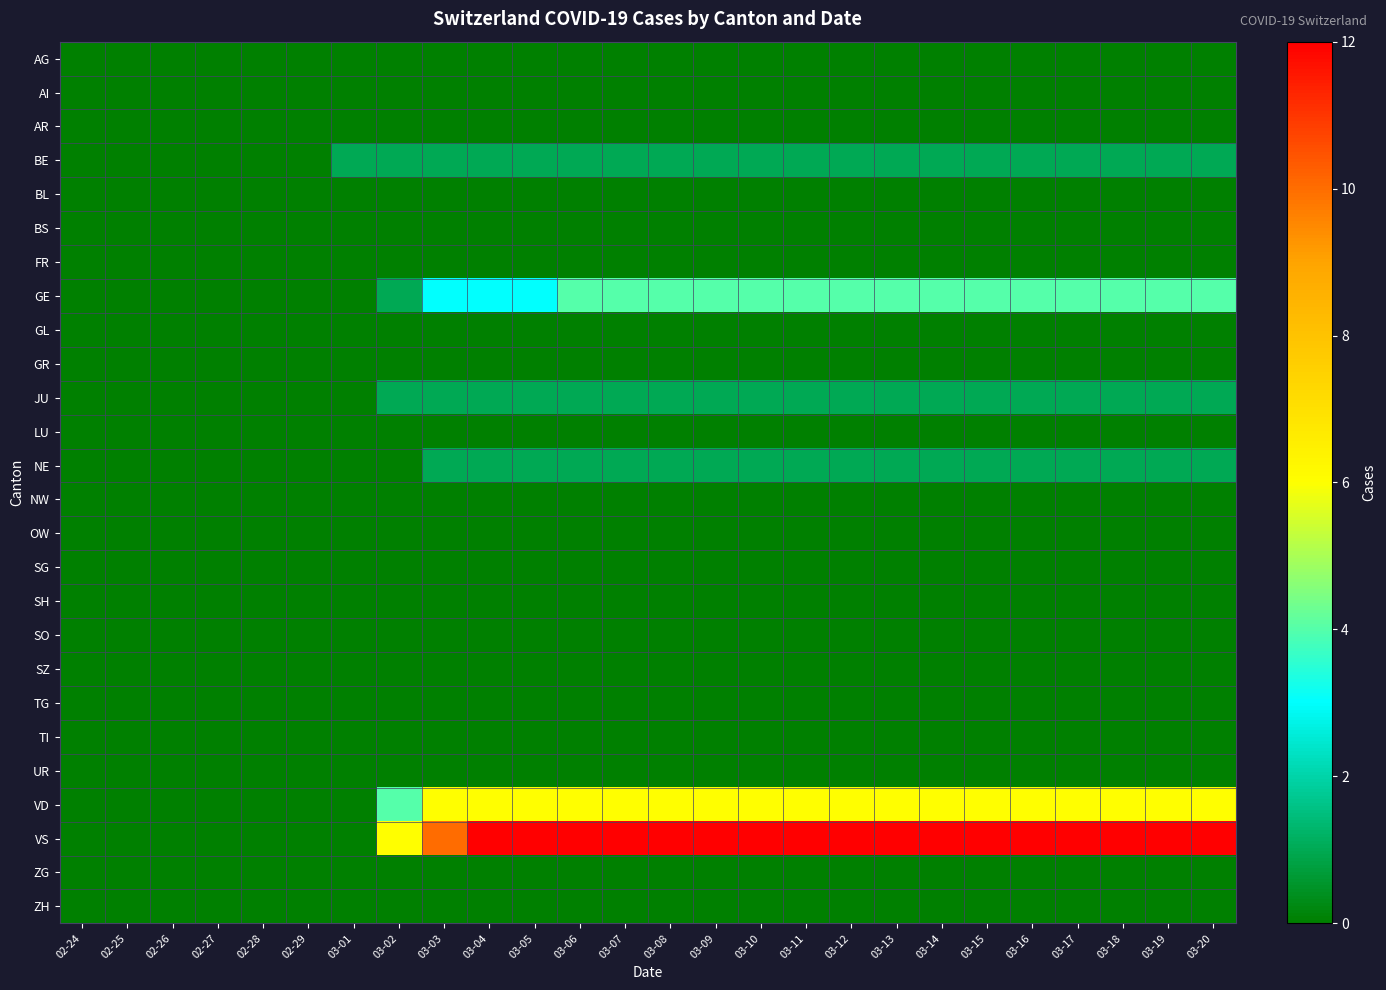

Which category has the lowest value across all series?

02-24